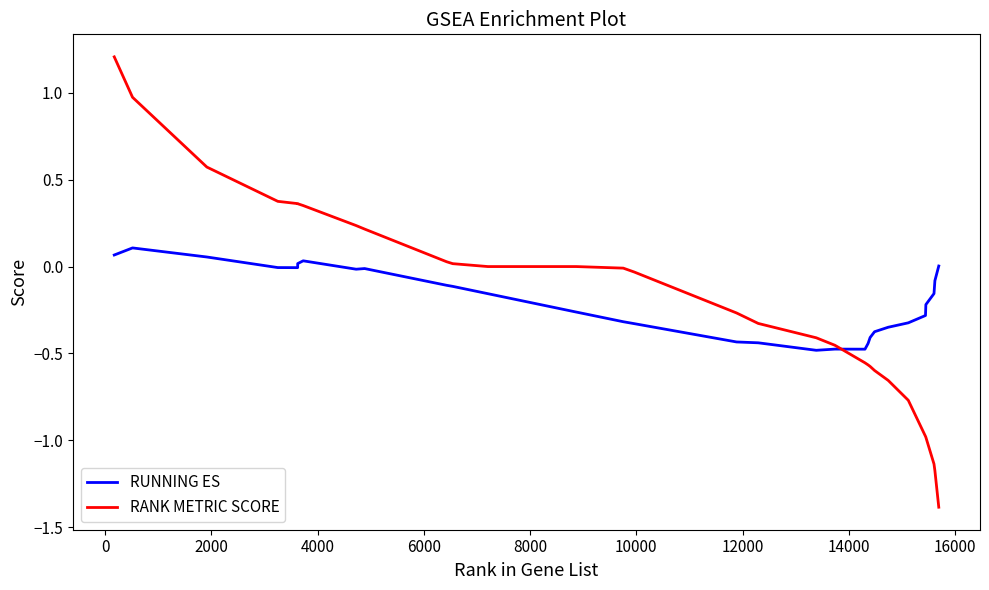

Which series has the widest spread of values?

RANK METRIC SCORE